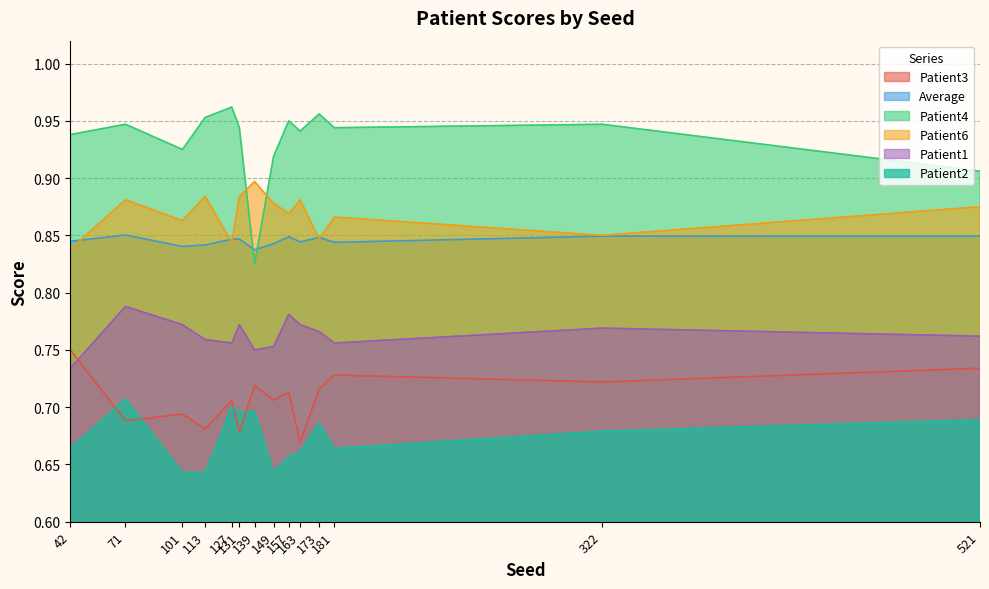

Is the value of Average at 322 greater than the value of Patient1 at 149?

Yes